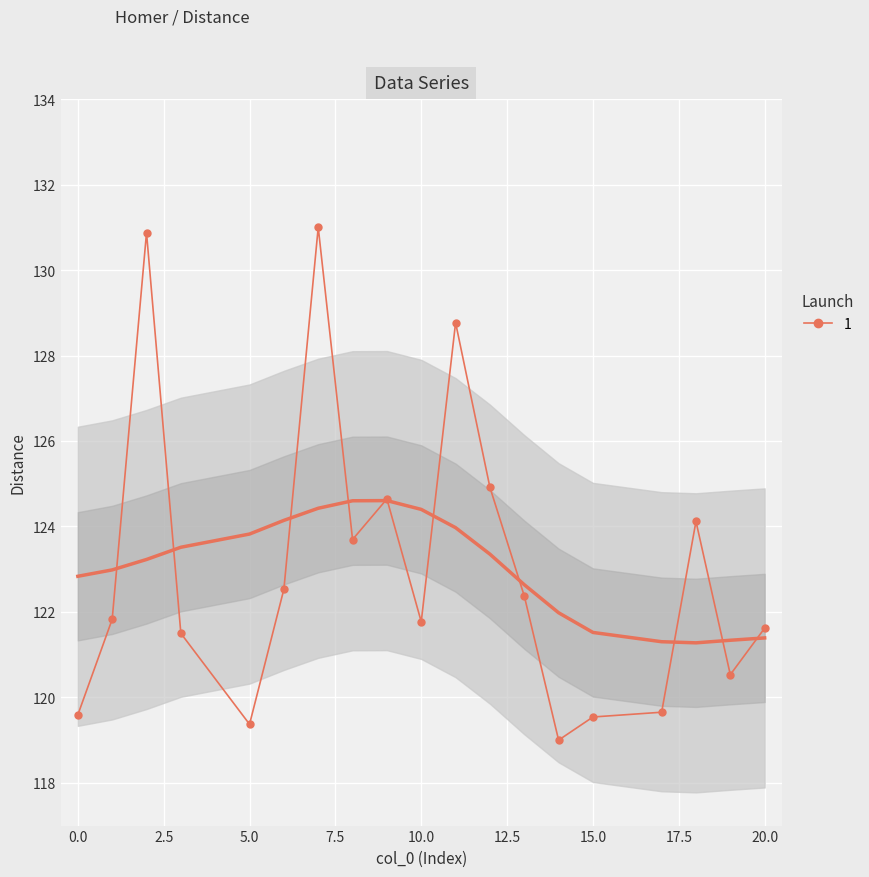

How many points are lower than both their immediate neighbors (excluding endpoints)?

5